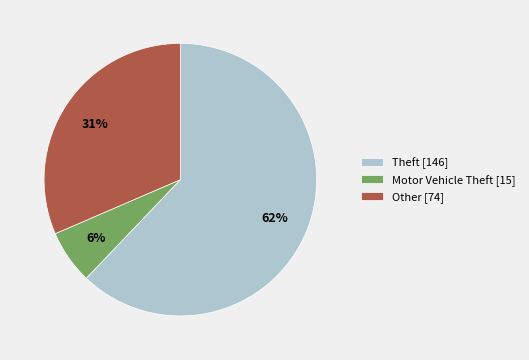

To the nearest percent, what is the average slice percentage?

33%